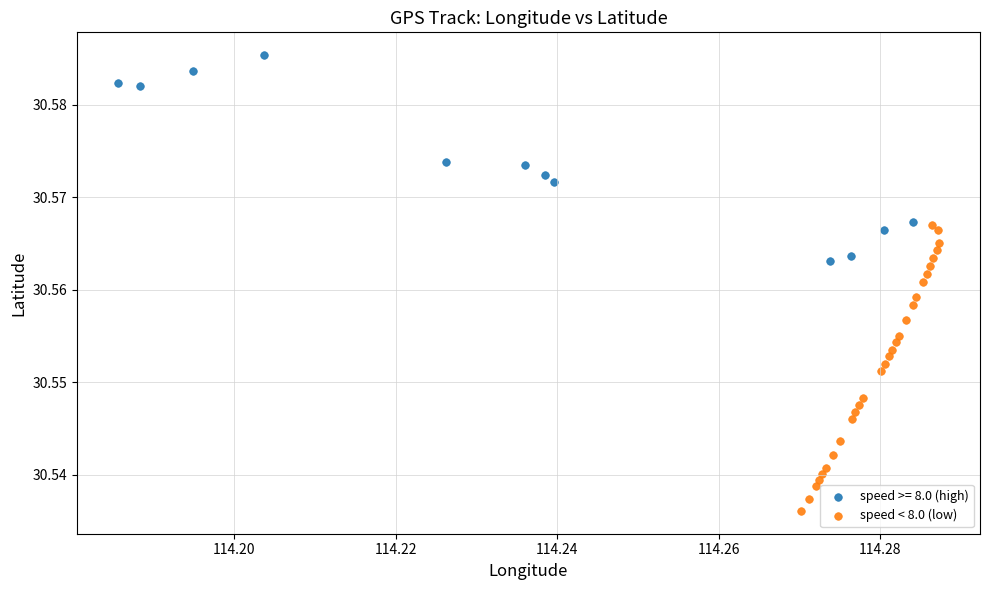

Which series has the largest Y range (max minus min)?

speed < 8.0 (low)